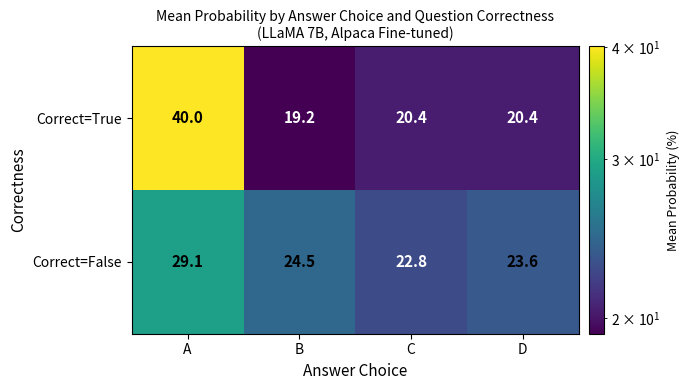

What is the sum of the Correct=False values at D and B?

48.1